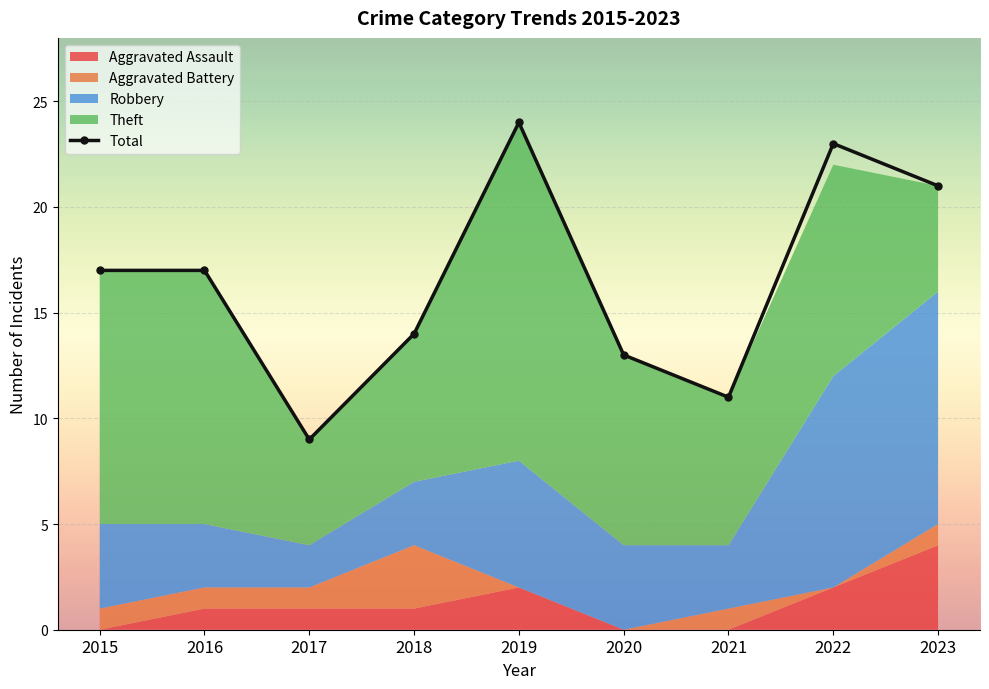

How many Theft values are between 7 and 12?

6